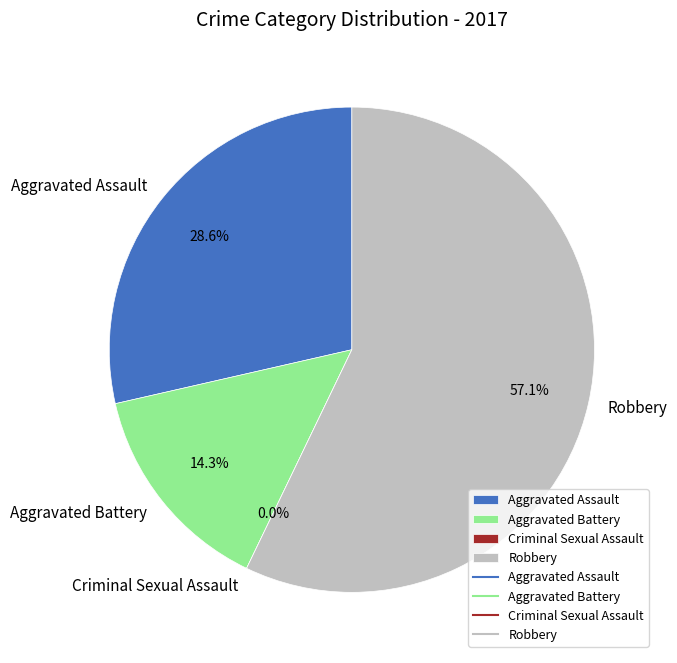

The Robbery slice represents 69% of the pie. True or false?

False